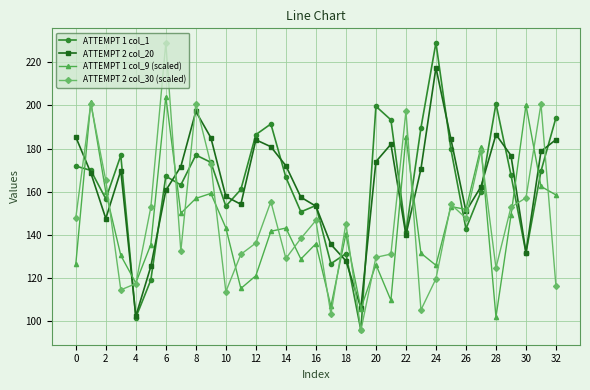

How many interior local valleys does the ATTEMPT 1 col_1 series have?

10